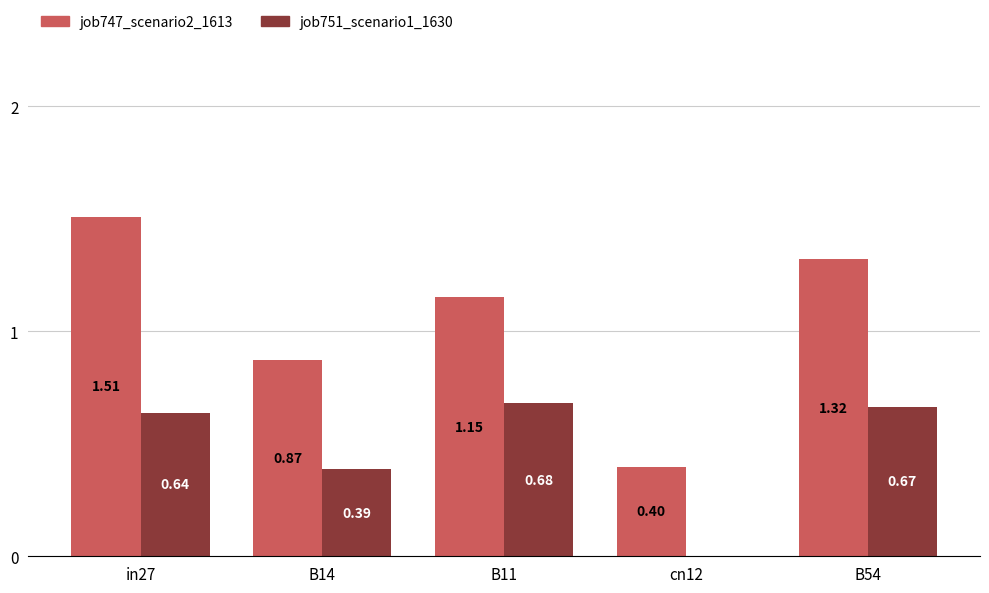

How many values in the job751_scenario1_1630 series exceed 0?

4